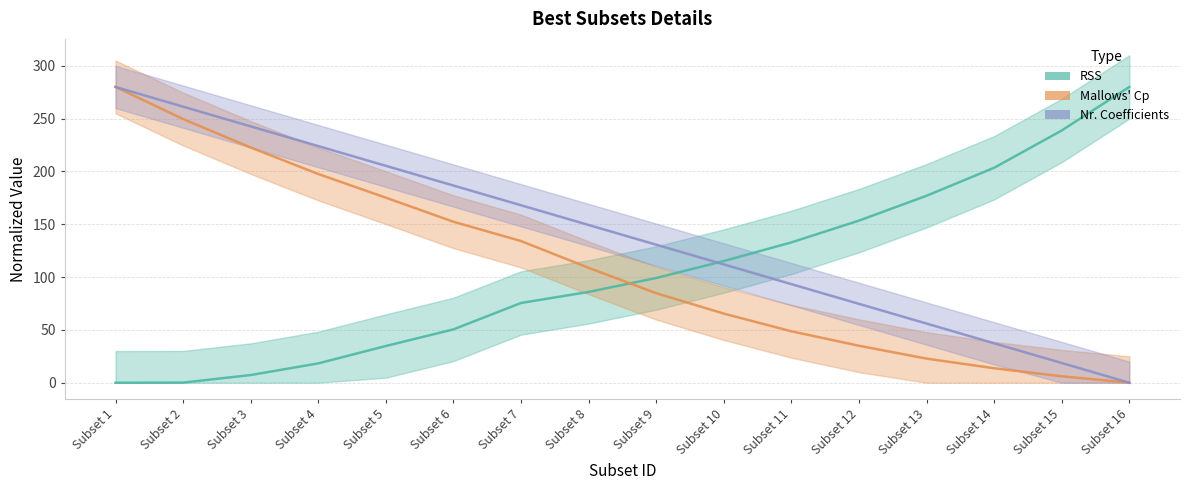

What is the sum of the Mallows' Cp values at Subset 6 and Subset 14?

166.1